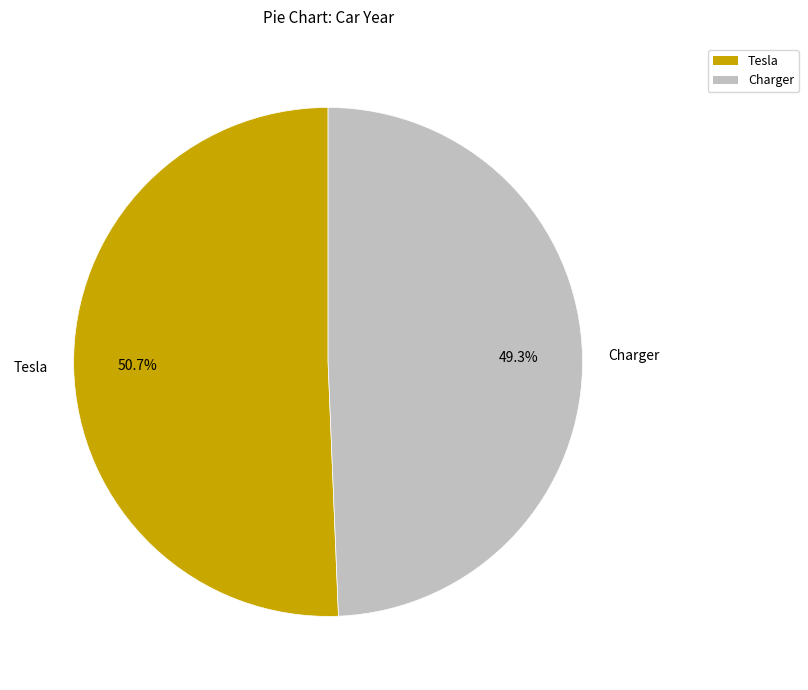

How many slices are in this pie chart?

2